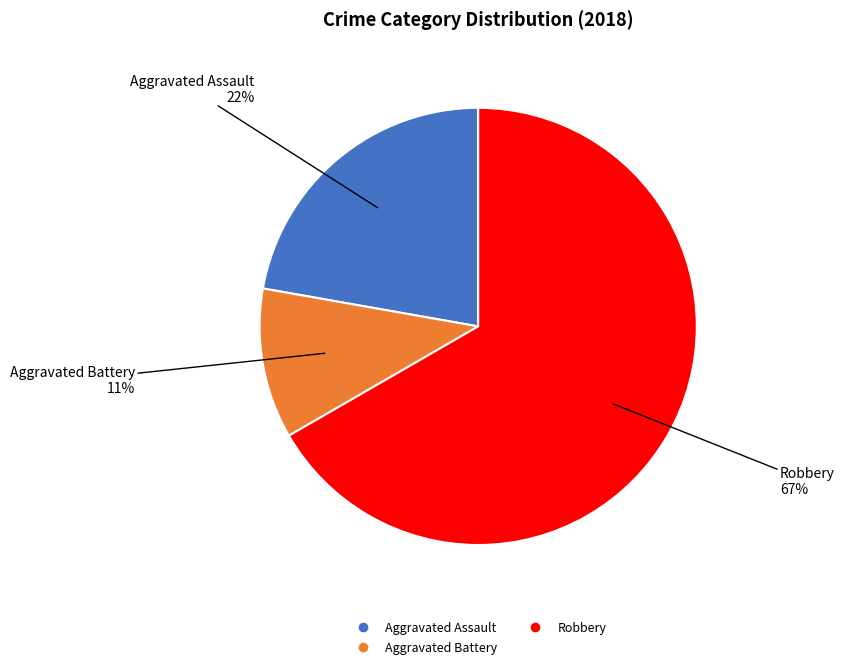

Count the number of slices in the pie.

3